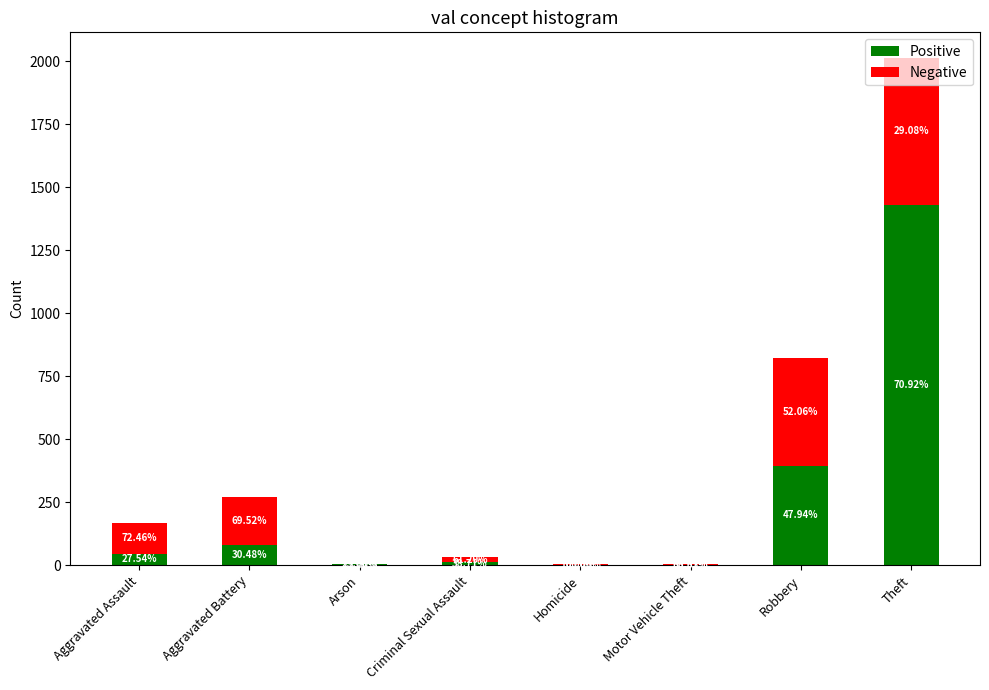

At which label does Positive first exceed 46?

Aggravated Battery